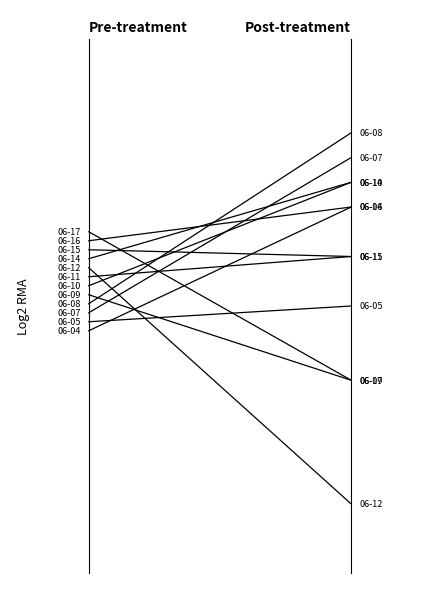

Between 2021-06-04 and 2021-06-07, which is larger?

2021-06-07